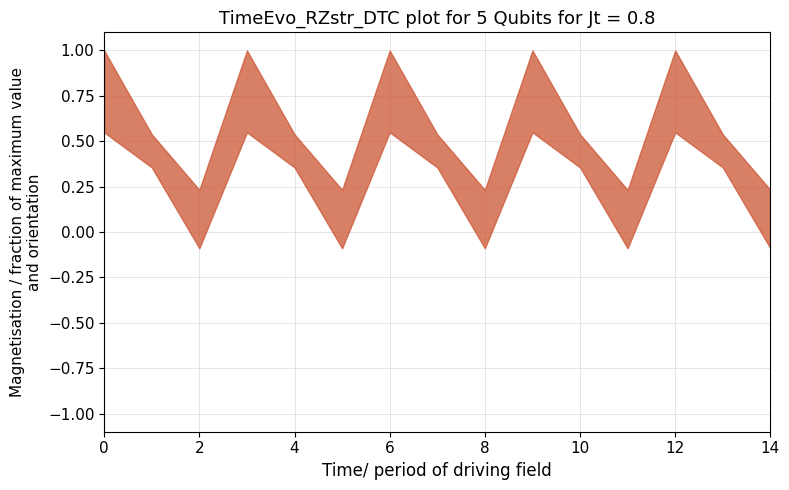

True or false: col_12 and col_9 cross at least once.

False